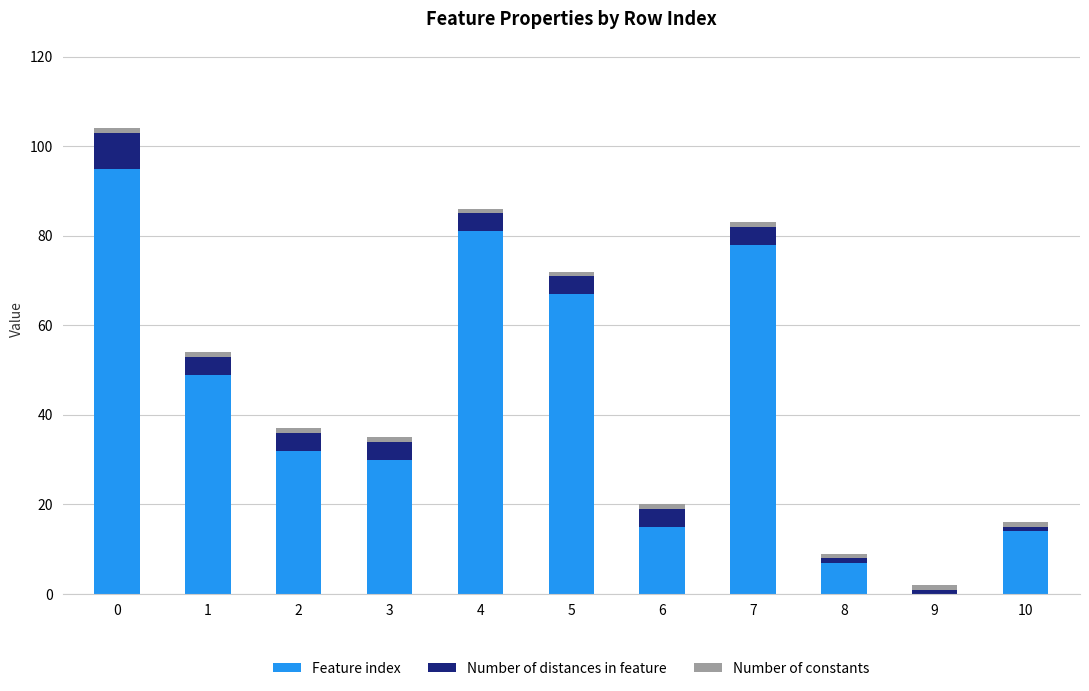

The value of Feature index at 8 is 7. True or false?

True